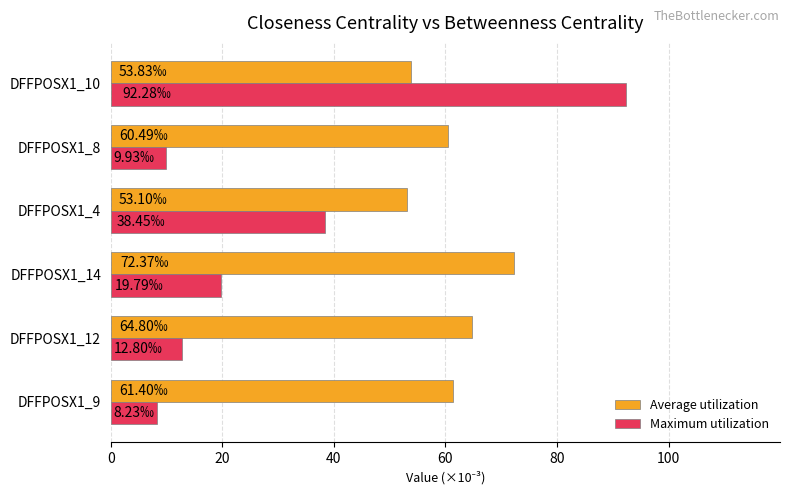

At how many categories does at least one series exceed 33?

6